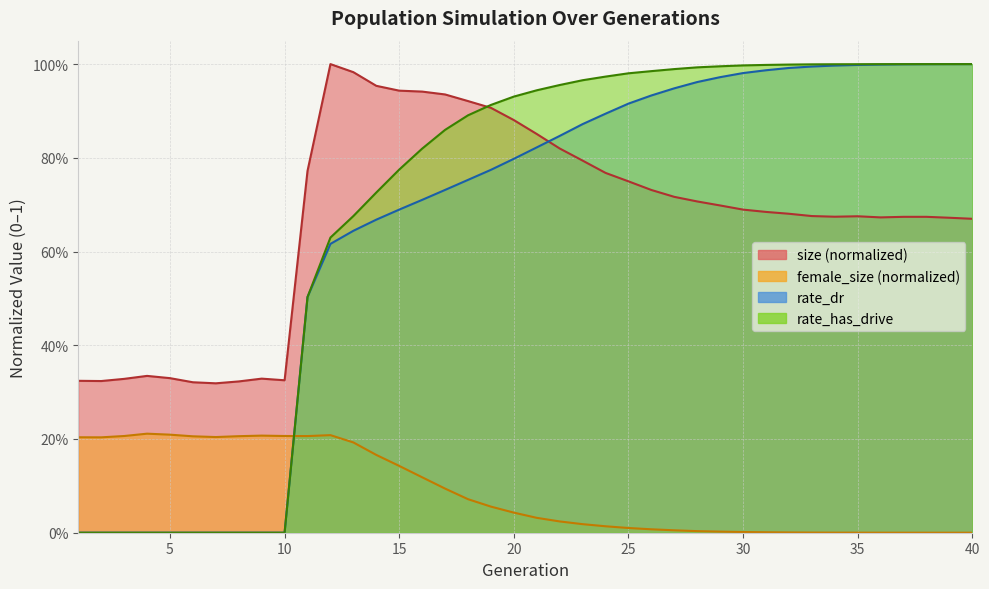

What is the value of the female_size point at the 4th from the left?

0.2